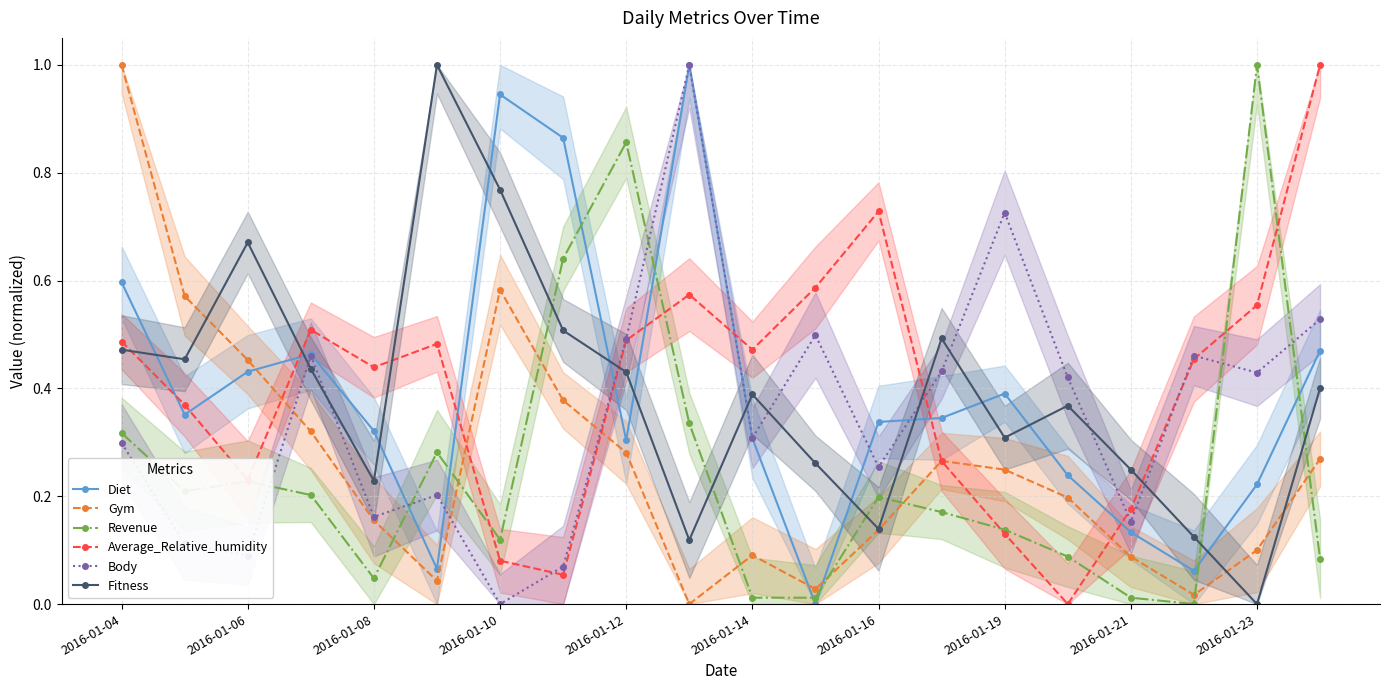

What is the value of the Body point at the 13th from the left?

0.3